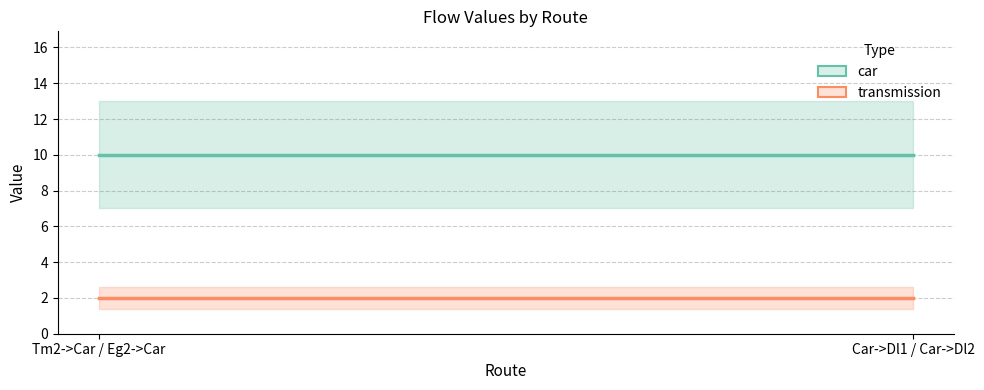

The transmission series shows 3 at Tm2->Car / Eg2->Car. True or false?

False